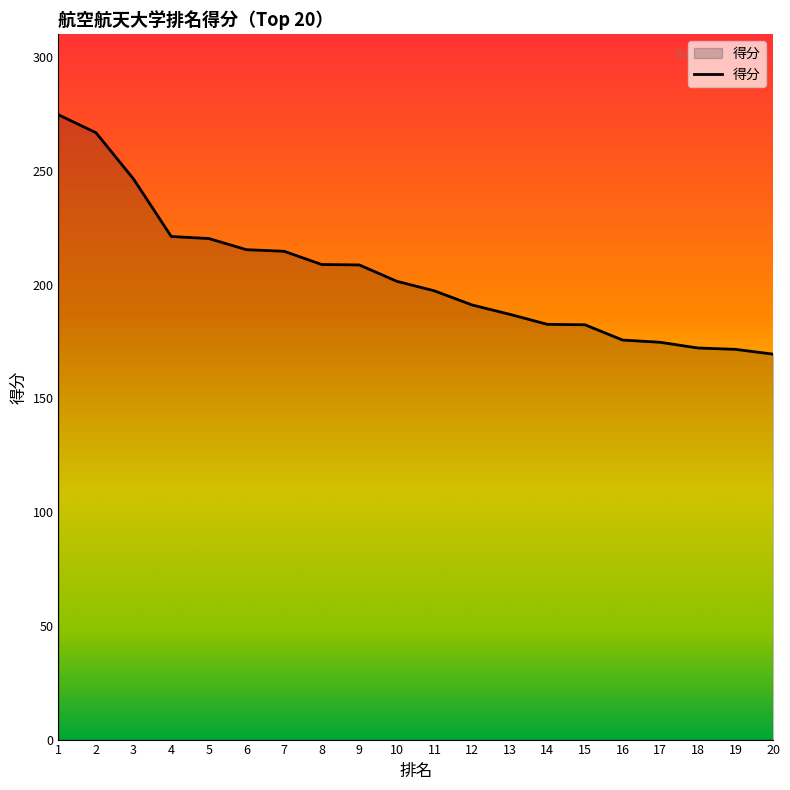

Approximately how many times larger is the value at 18 compared to 7?

0.8